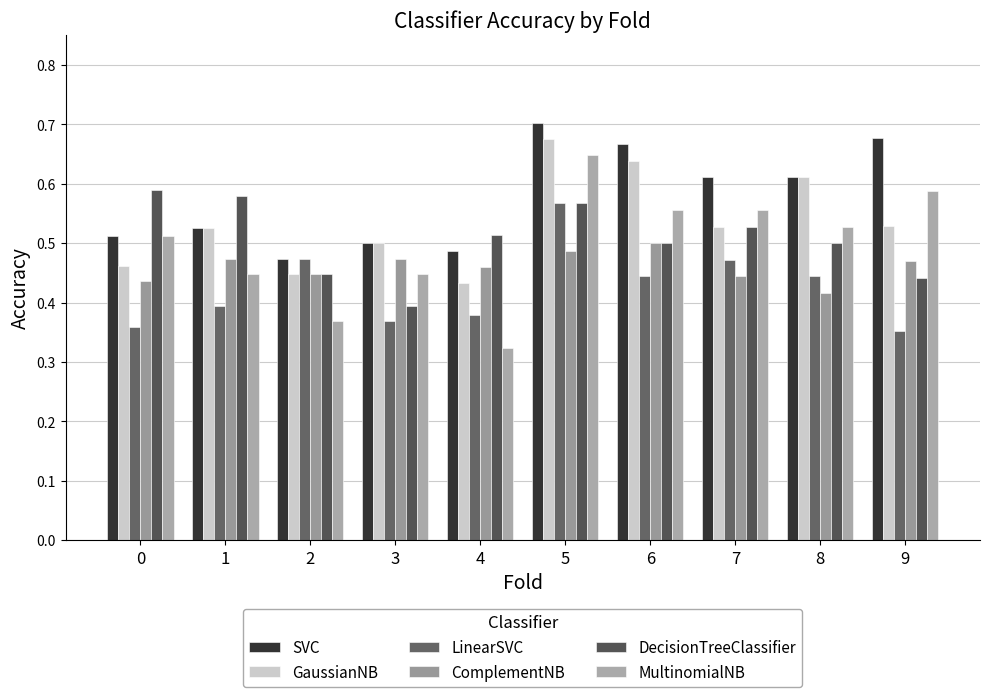

Does the chart contain stacked bars?

No